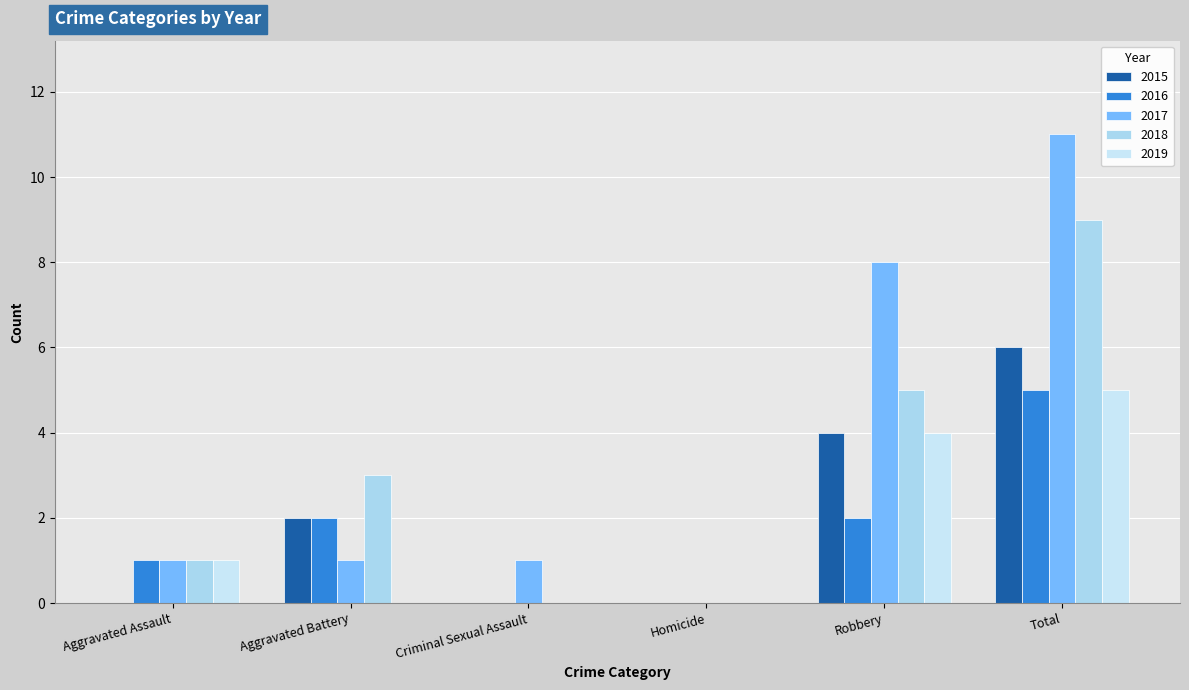

What is the sum of all 2019 values?

10